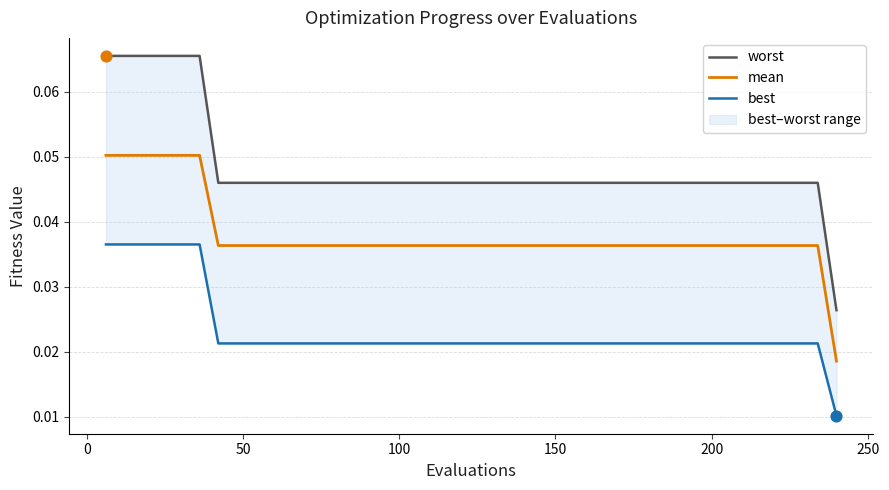

Which series reaches the minimum Y coordinate?

best